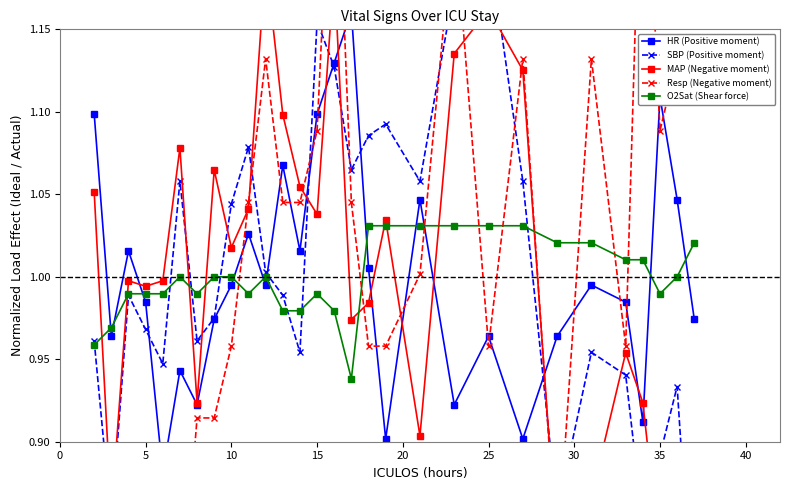

How many data points in O2Sat (Shear force) are above 1?

11